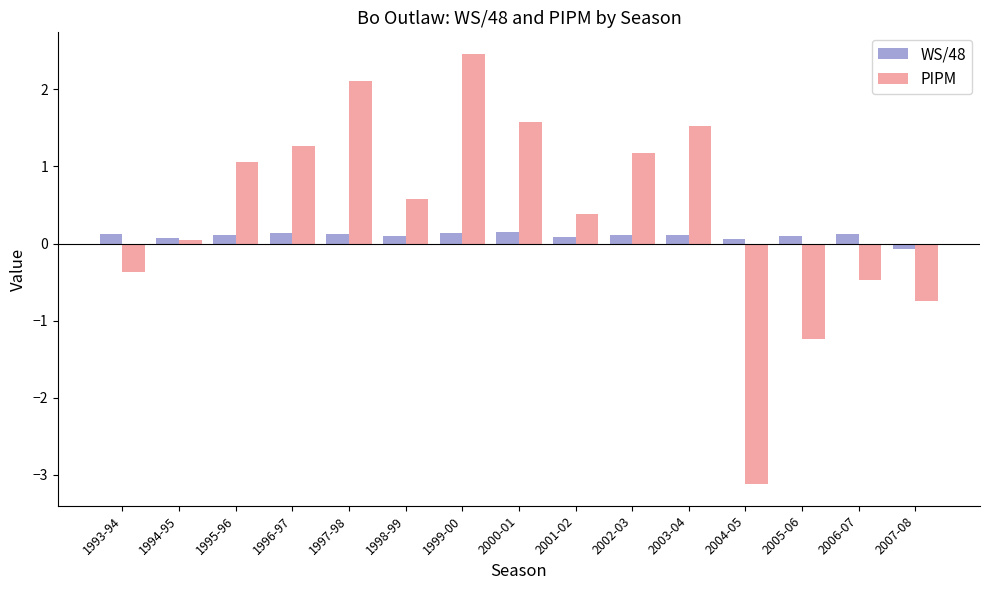

Between 2005-06 and 2006-07, which series saw the biggest shift?

PIPM